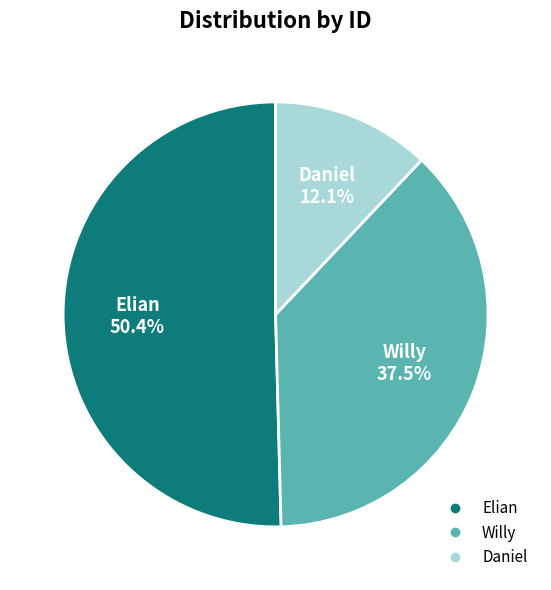

What is the largest slice in the pie chart?

Elian